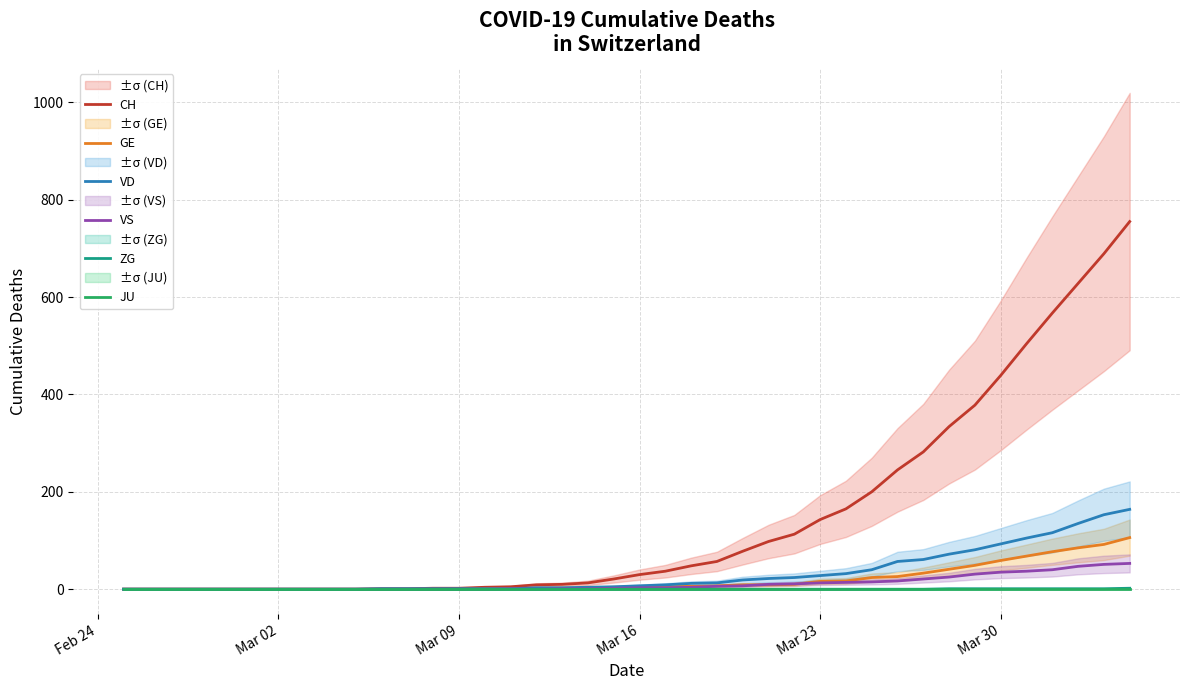

True or false: JU has a value of 0 at Mar 30.

True